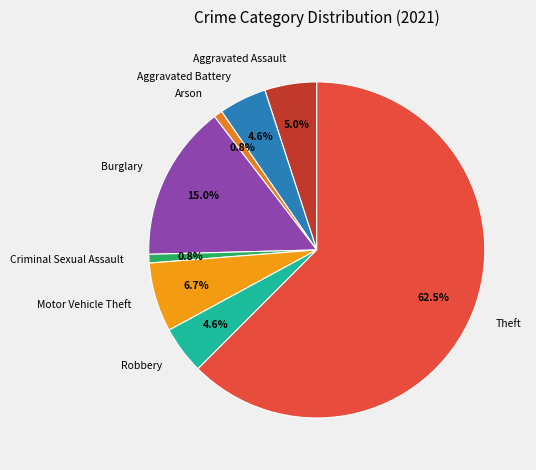

To the nearest percent, what percentage of the pie is Criminal Sexual Assault?

1%